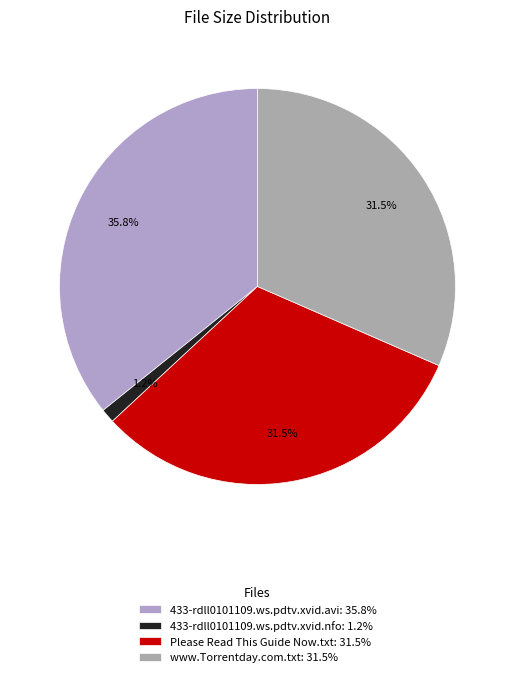

To the nearest percent, what is the combined percentage of 433-rdll0101109.ws.pdtv.xvid.nfo and Please Read This Guide Now.txt?

33%